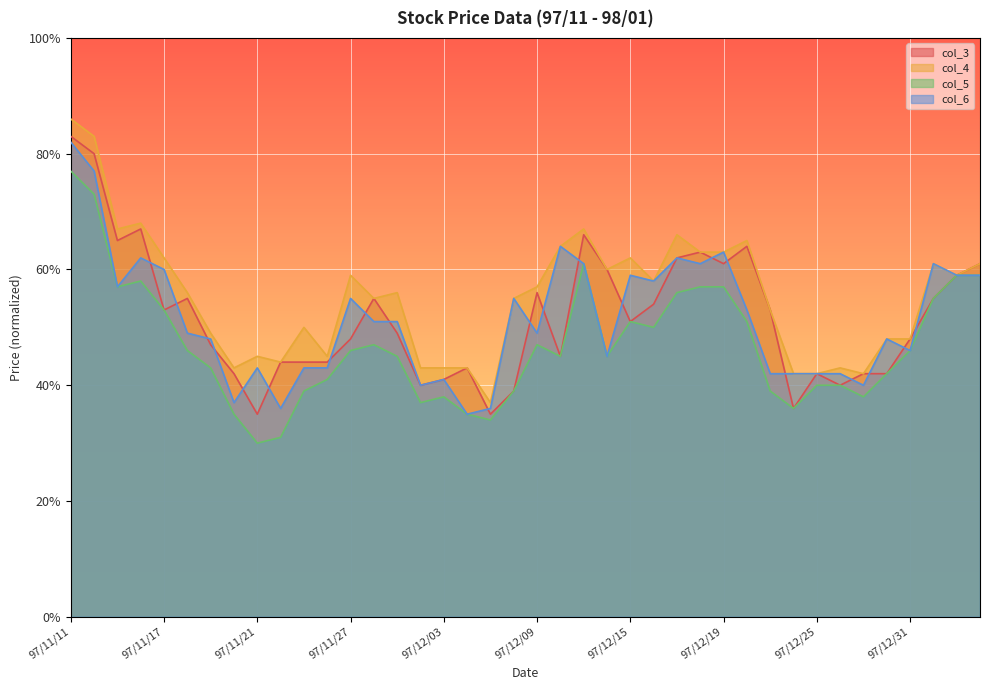

What is the lowest value of the col_4 series?

0.4